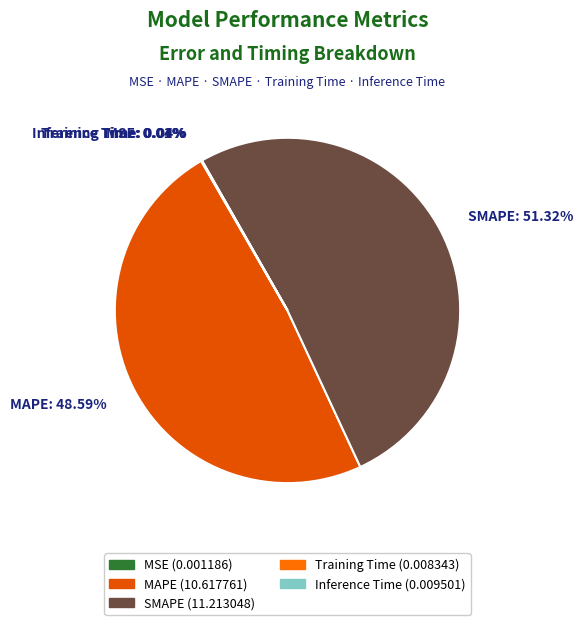

To the nearest percent, what is the average slice percentage?

20%